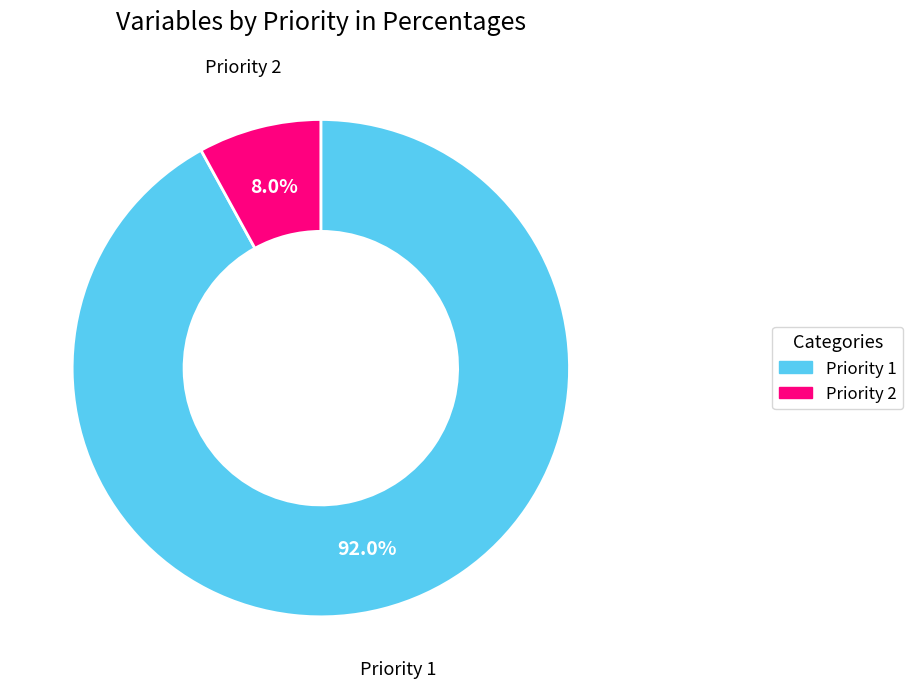

Do Priority 1 and Priority 2 together represent more than half of the pie?

Yes